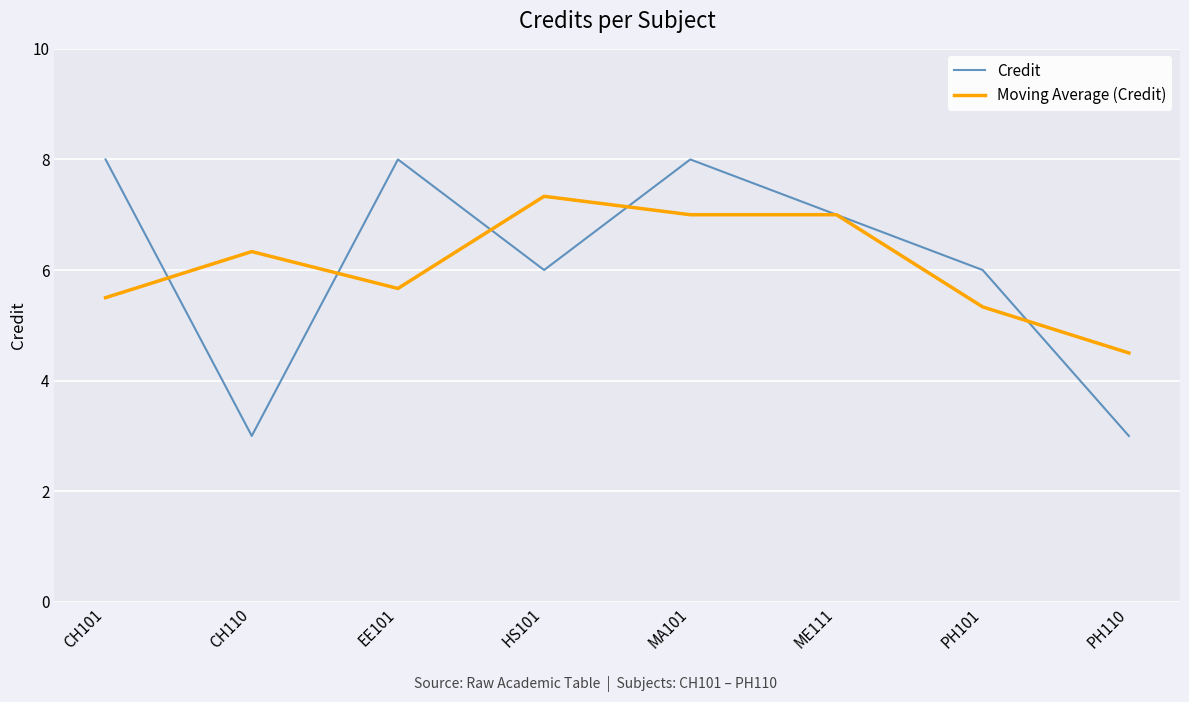

What position from the left is PH110?

8